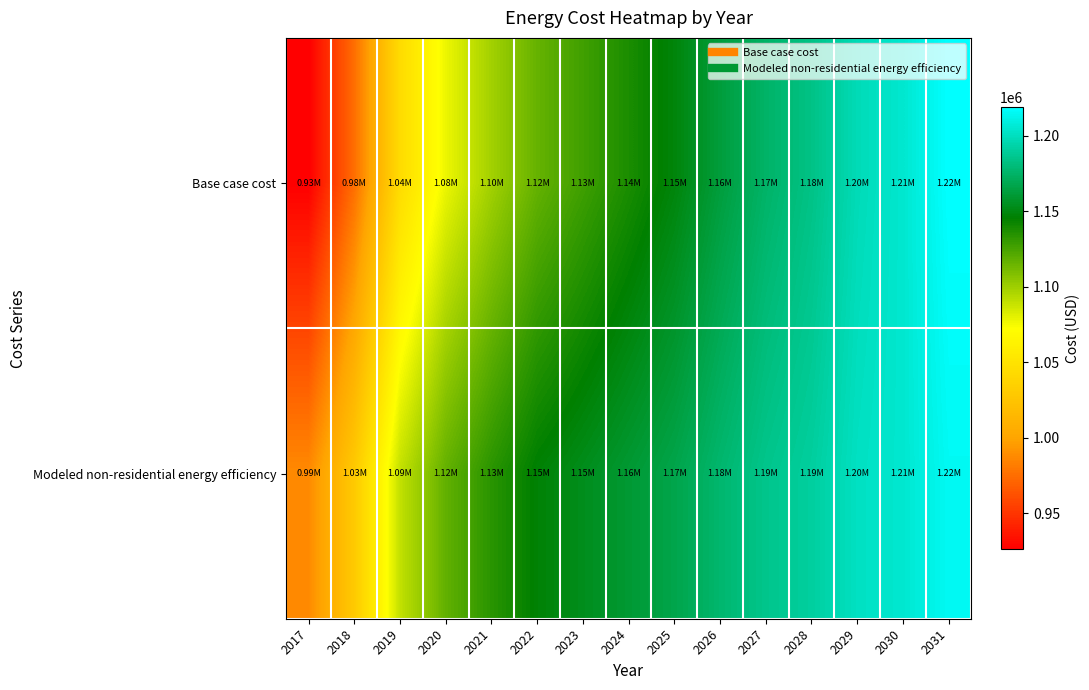

Reading right to left, transcribe all the data shown in this chart.

Base case cost: 2031=1219137.2	2030=1205003.8	2029=1197937.1	2028=1183803.6	2027=1174970.2	2026=1162603.5	2025=1148470.0	2024=1137870.0	2023=1127269.9	2022=1116669.8	2021=1099003.0	2020=1077802.9	2019=1044235.9	2018=975335.4	2017=925868.4
Modeled non-residential energy efficiency: 2031=1215495.8	2030=1205064.8	2029=1201225.1	2028=1190921.7	2027=1185580.4	2026=1177042.8	2025=1166942.4	2024=1160177.0	2023=1153484.3	2022=1146865.9	2021=1133795.6	2020=1117539.2	2019=1089938.4	2018=1029778.7	2017=987655.1